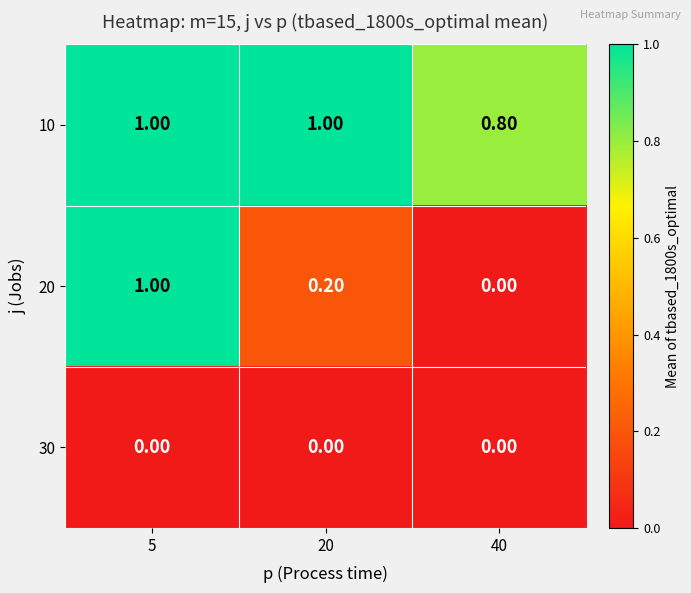

Rank the series by their average value, from highest to lowest.

10, 20, 30